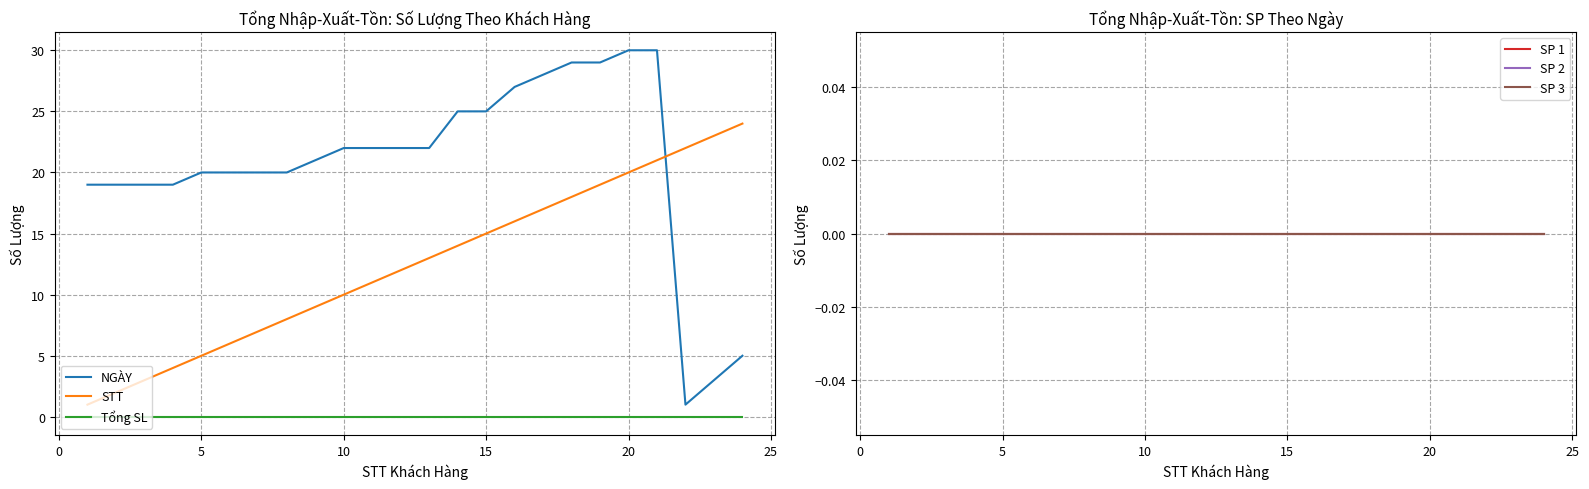

How many lines are shown in the chart?

6